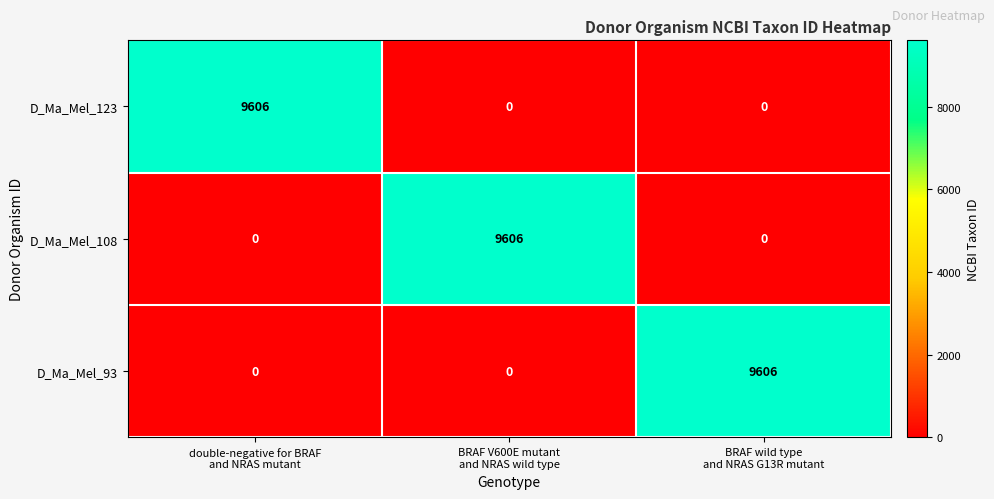

What is the highest value of the D_Ma_Mel_93 series?

9606